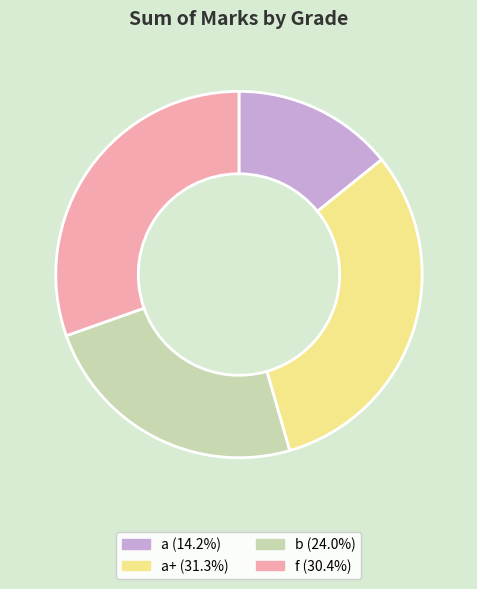

How many segments does this pie chart have?

4